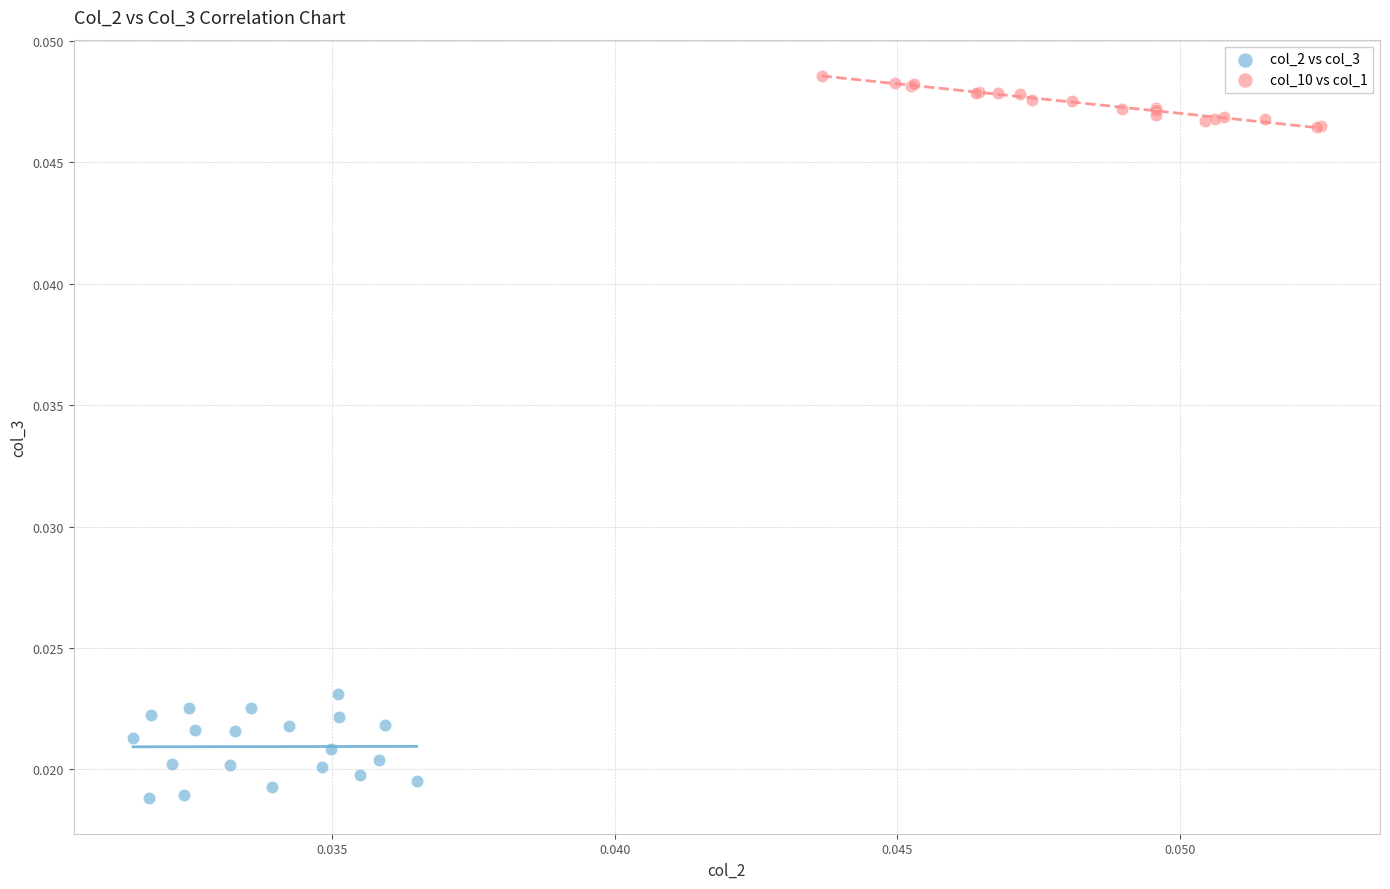

Which series contains the lowest Y value?

col_2 vs col_3